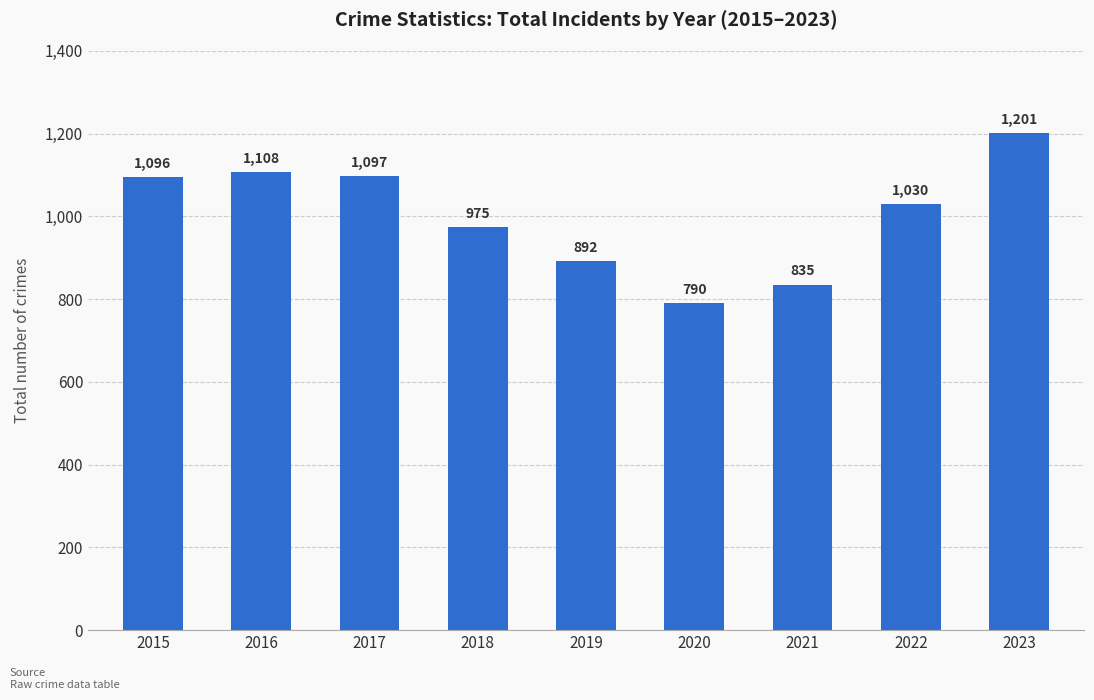

What is the average value?

1003